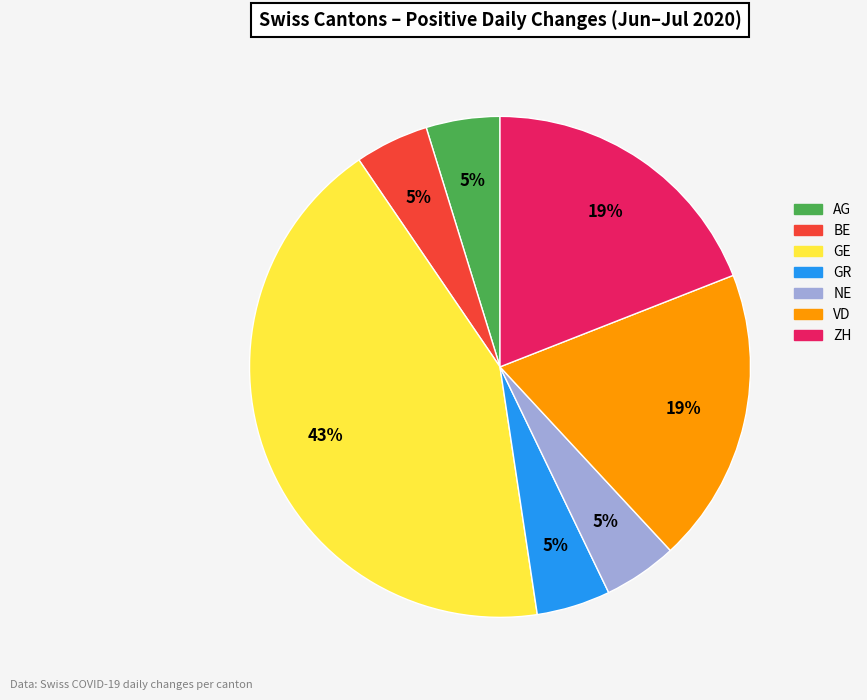

Between ZH and GR, which is larger?

ZH